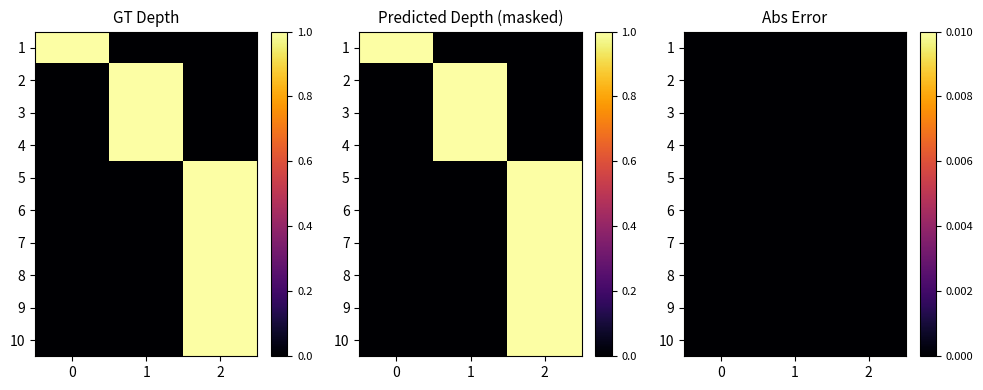

Is it true that 8 equals 0 at 0?

True